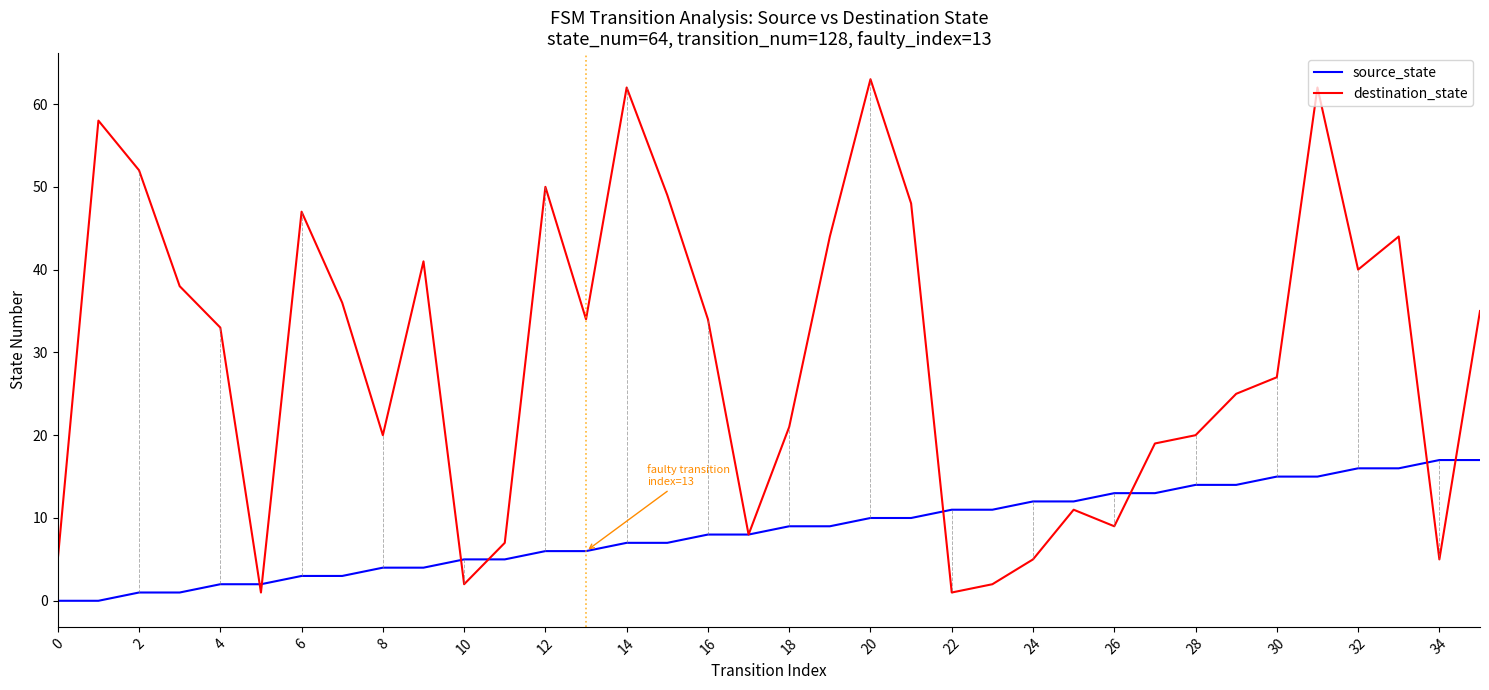

What are all the series names shown in the legend?

source_state, destination_state